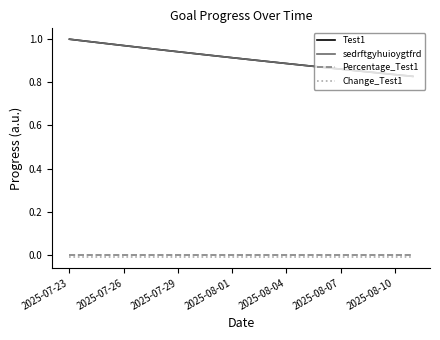

At which category does the chart reach its minimum across all series?

2025-07-23